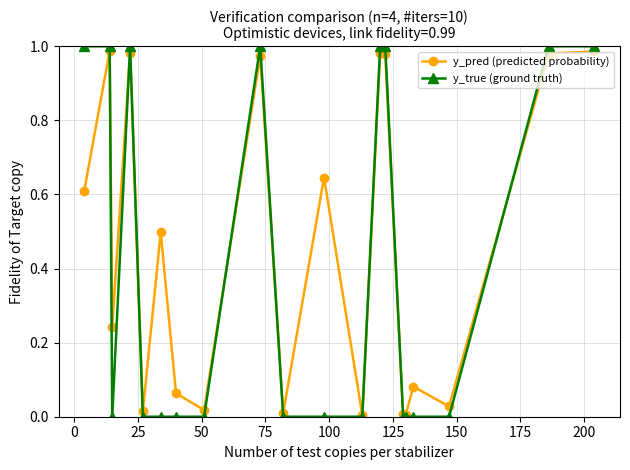

Which series has the largest range (max minus min)?

y_true (ground truth)